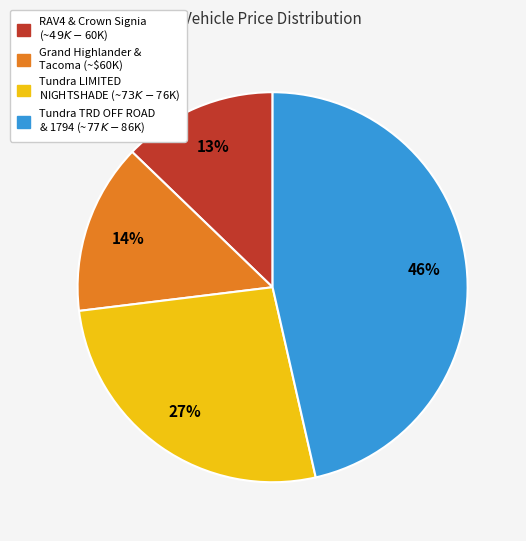

Does any single category account for the majority?

No